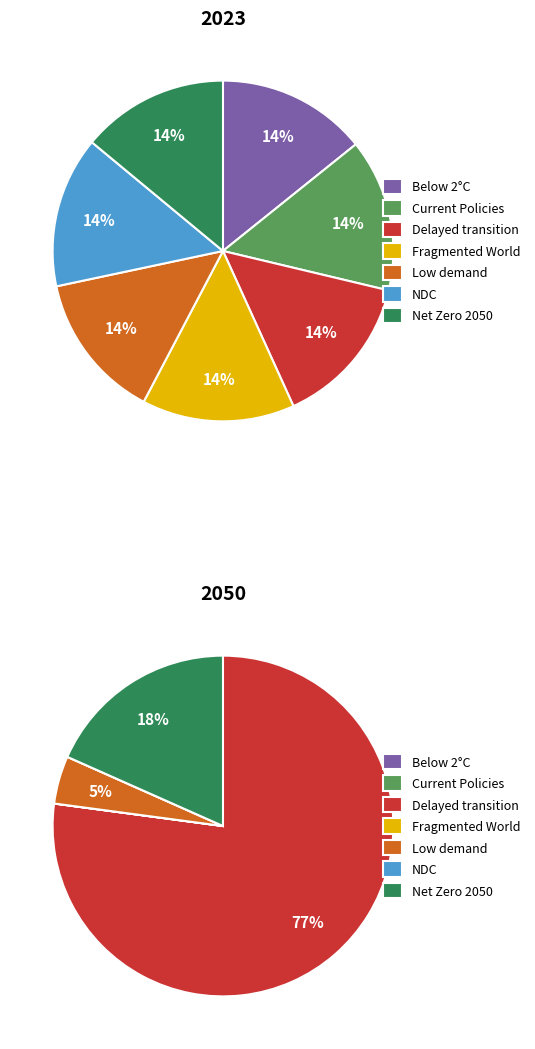

Is there a majority slice in this chart?

No